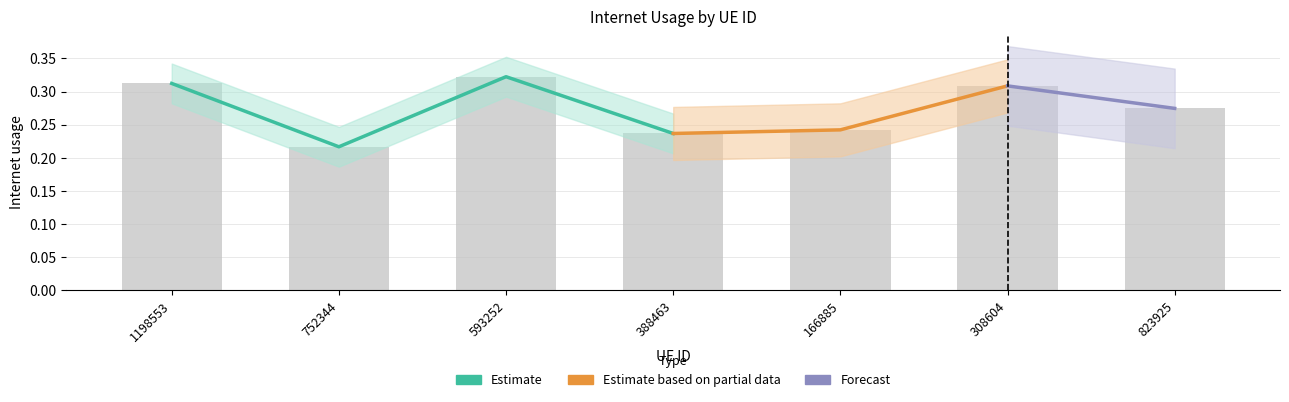

Read the value at 823925.

0.3